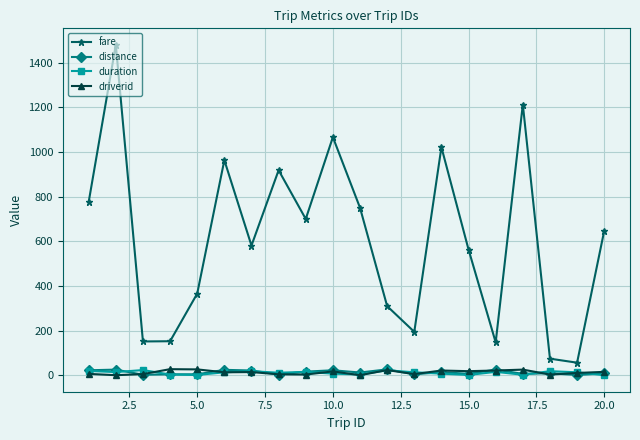

Which series has the largest total across all categories?

fare